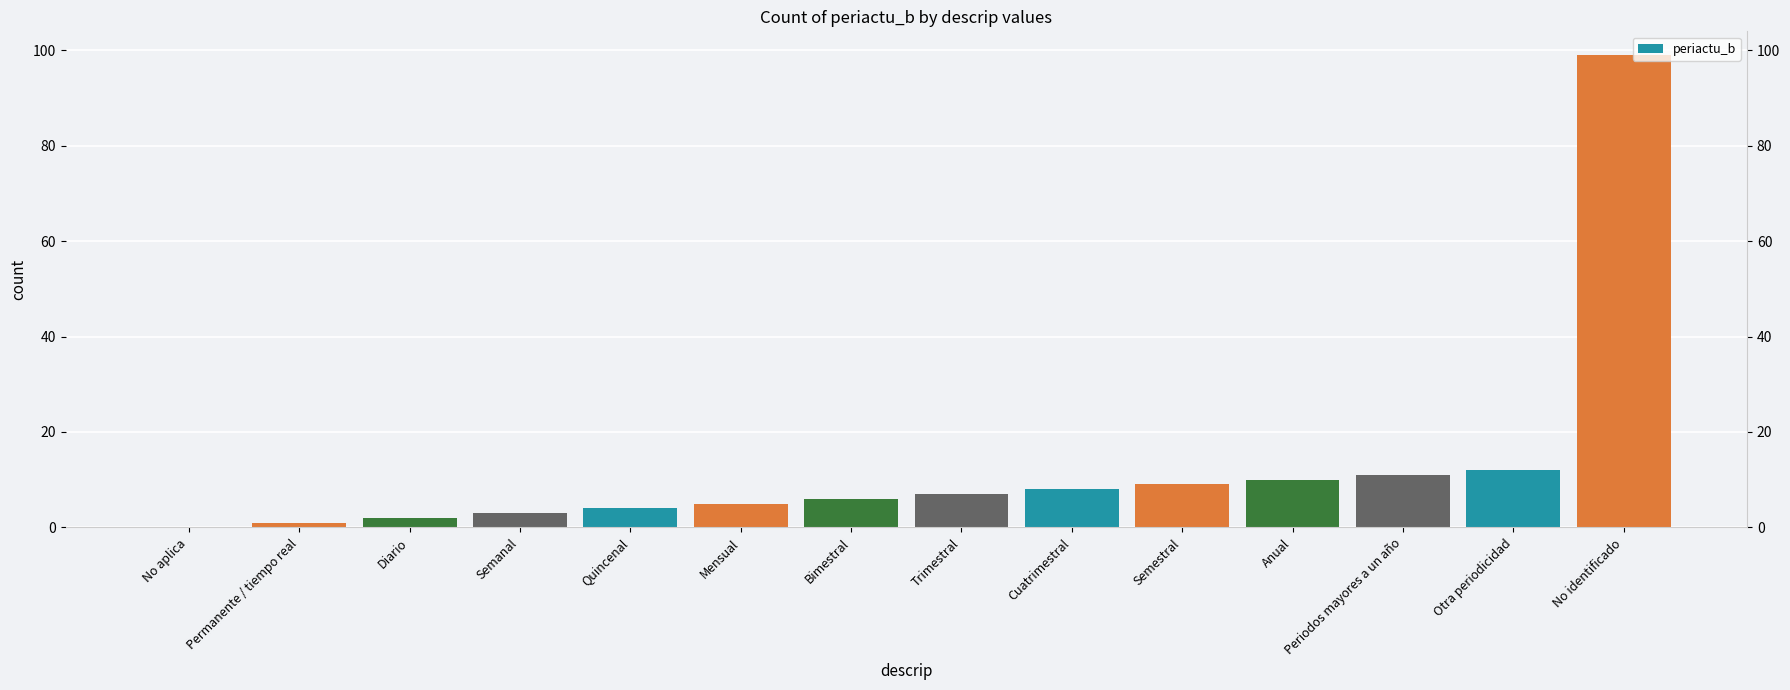

What is the value of the 13th bar from the left?

12